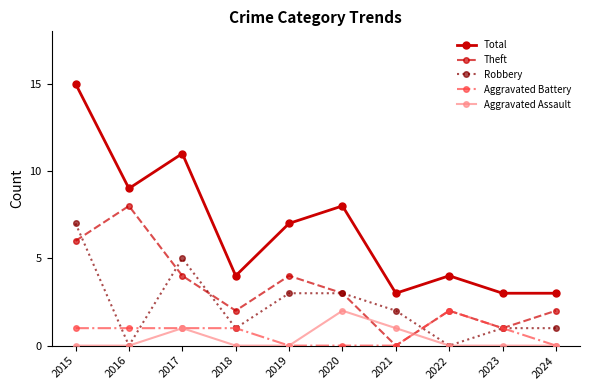

How many lines are shown in the chart?

5